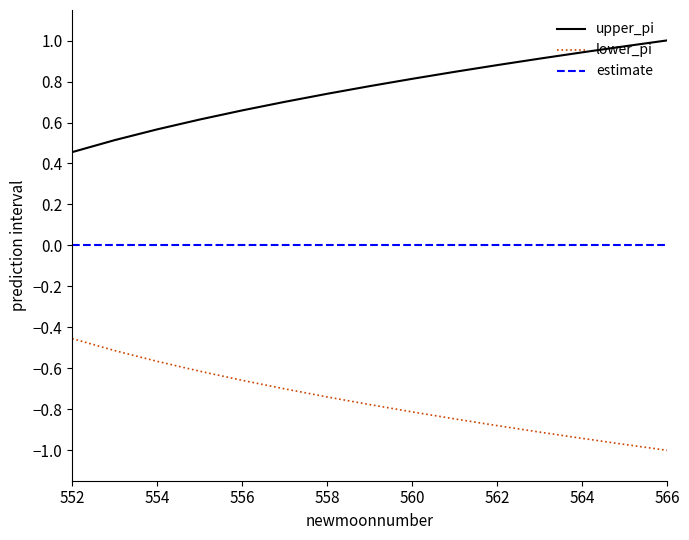

True or false: lower_pi and estimate intersect in this chart.

False